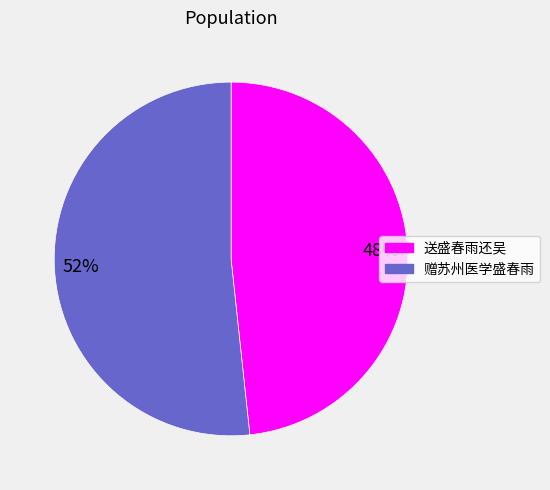

Does any single category account for the majority?

Yes